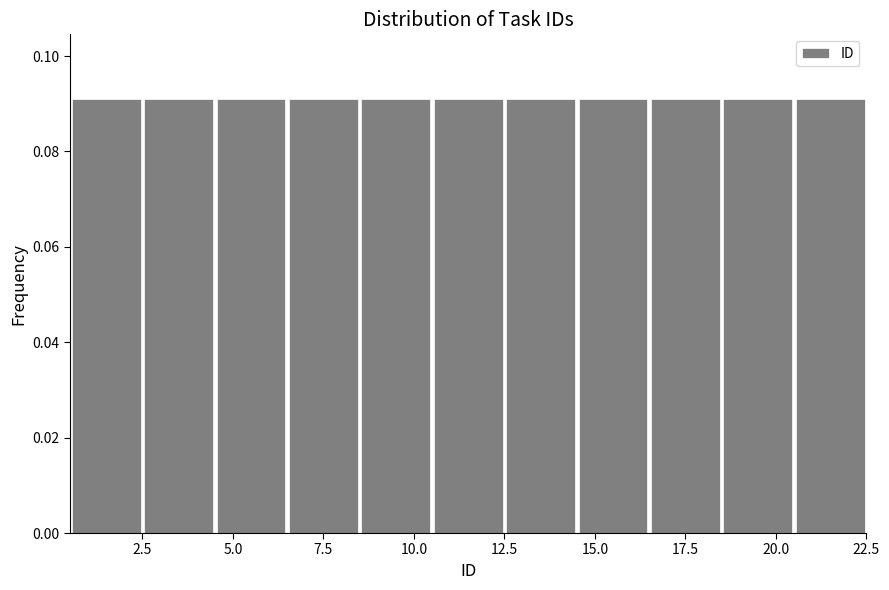

Reading left to right, transcribe this chart: for each bar, give the range it covers on the x-axis and its height. The values are not printed on the chart, so give them approximately, as read against the axis.

0.5 to 2.5: 0.09
2.5 to 4.5: 0.09
4.5 to 6.5: 0.09
6.5 to 8.5: 0.09
8.5 to 10.5: 0.09
10.5 to 12.5: 0.09
12.5 to 14.5: 0.09
14.5 to 16.5: 0.09
16.5 to 18.5: 0.09
18.5 to 20.5: 0.09
20.5 to 22.5: 0.09